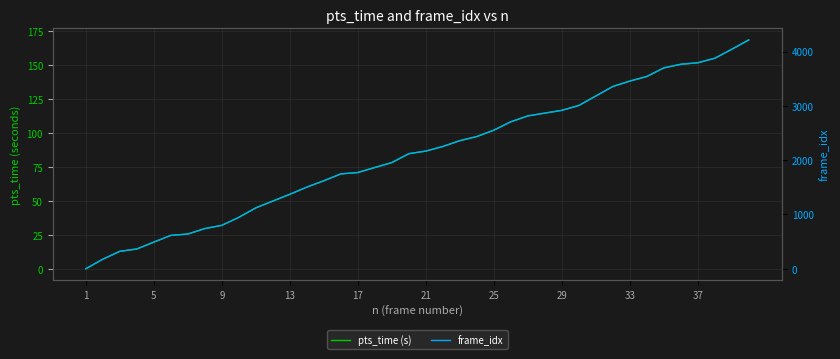

Read the frame_idx value at 13.

1371.0